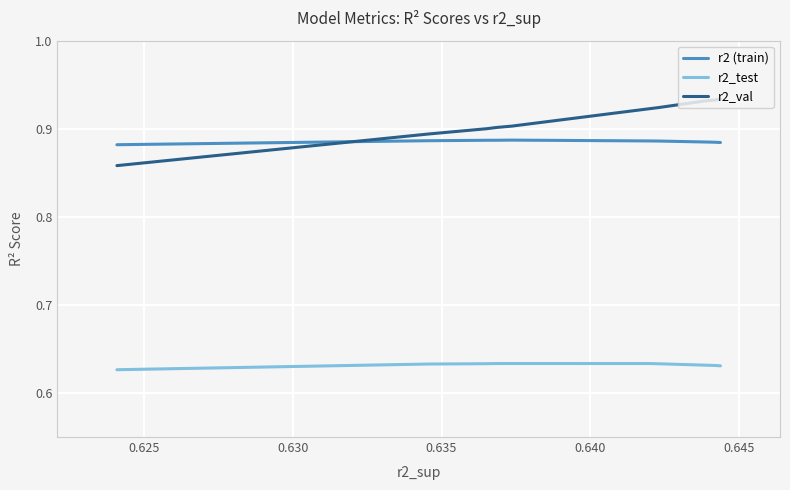

Is the value of r2 (train) at 0.625 greater than the value of r2_val at 0.635?

No